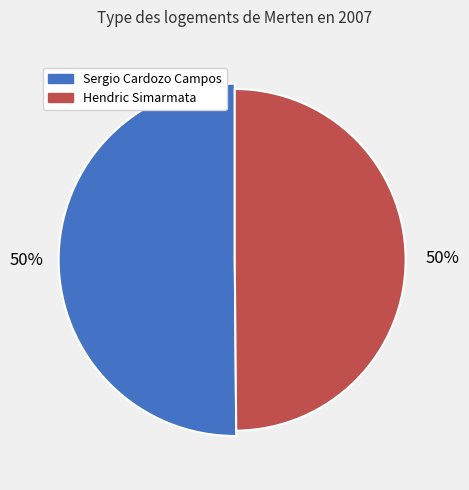

Which category has the smallest portion of the pie?

Hendric Simarmata